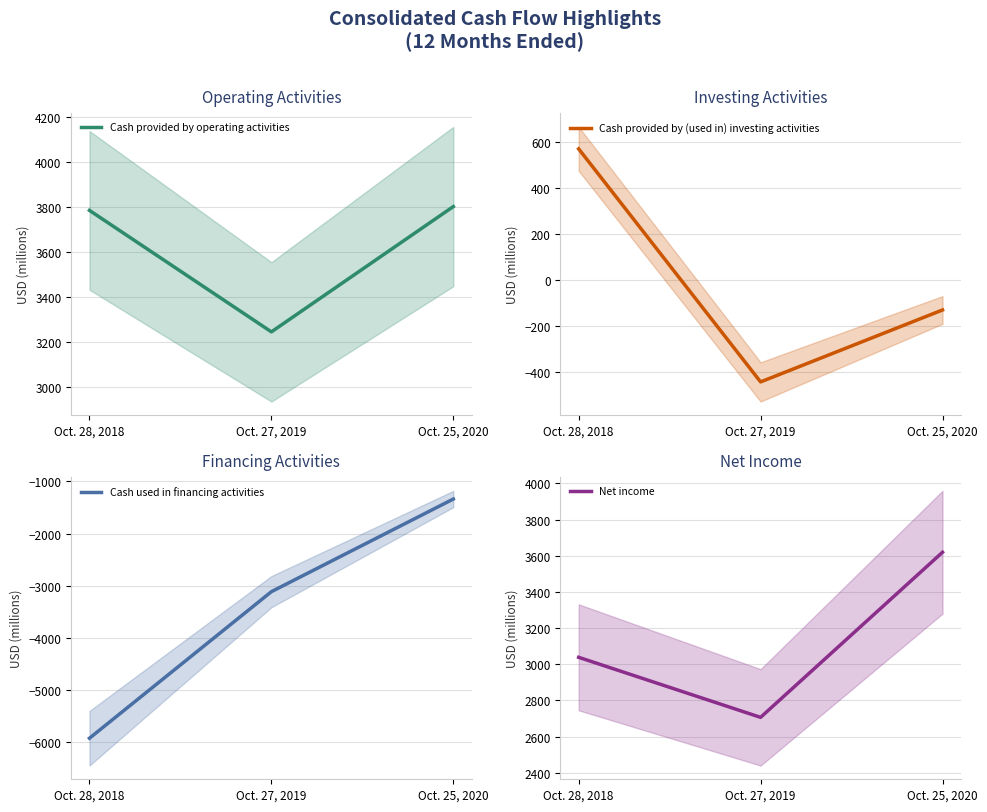

Does the chart have visible grid lines?

Yes